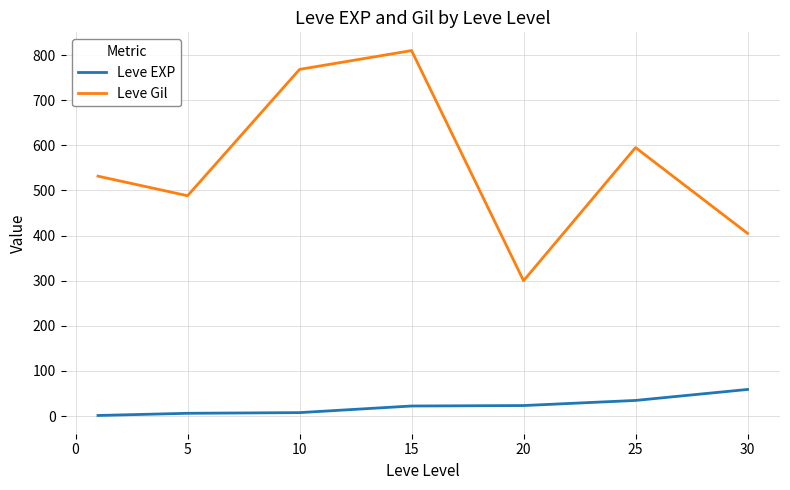

Does the chart display data point markers on the line(s)?

No